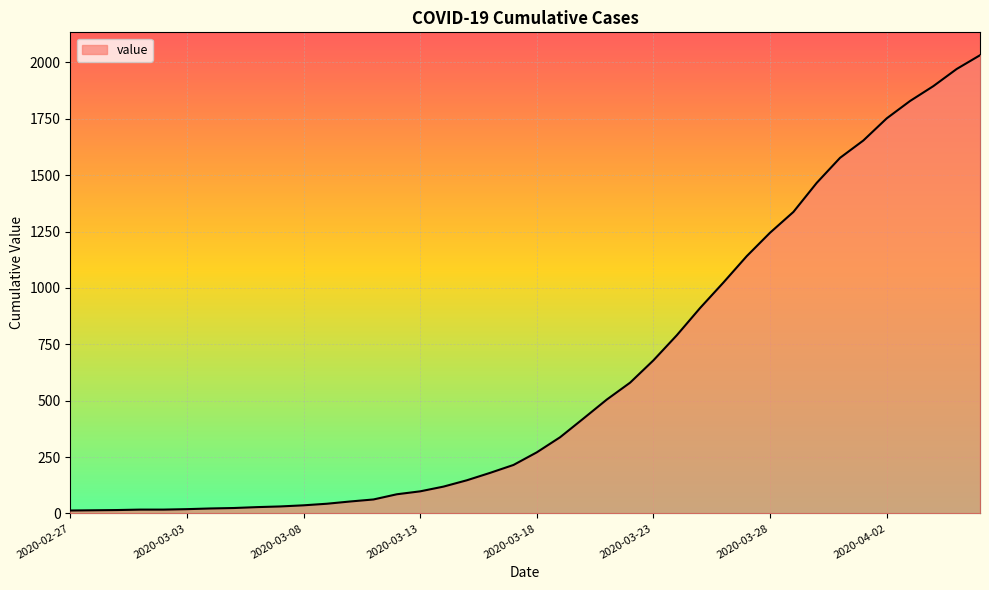

What is the greatest value displayed?

2032